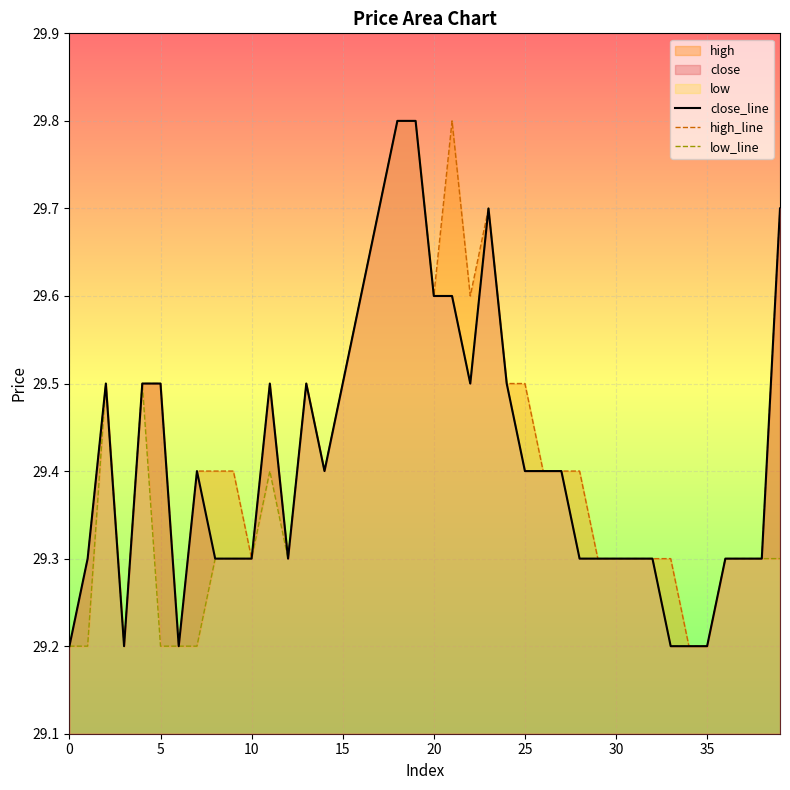

Rank the series at 16 from lowest to highest value.

close_line, high_line, low_line